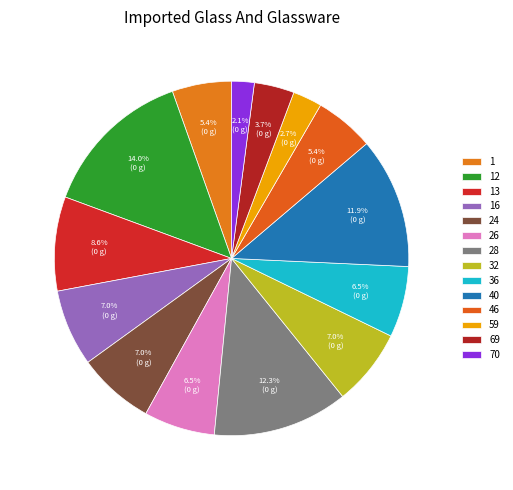

Count the number of slices in the pie.

14